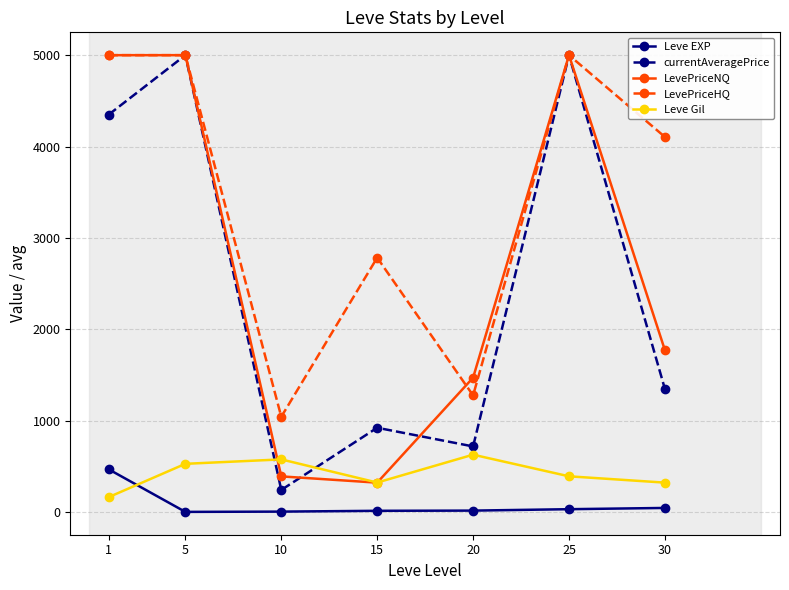

What is the value of the LevePriceNQ point at the 2nd from the left?

5000.0